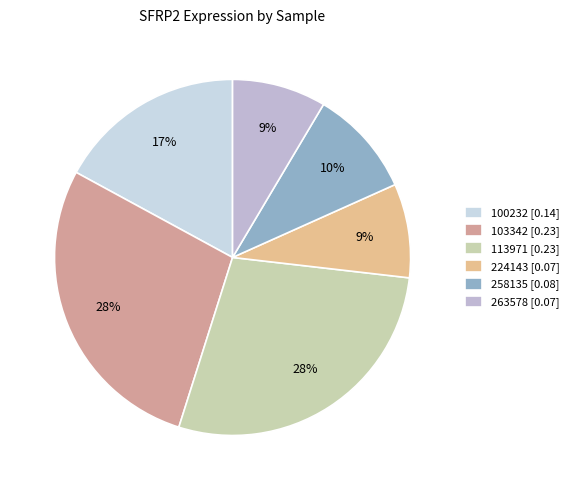

How many segments does this pie chart have?

6